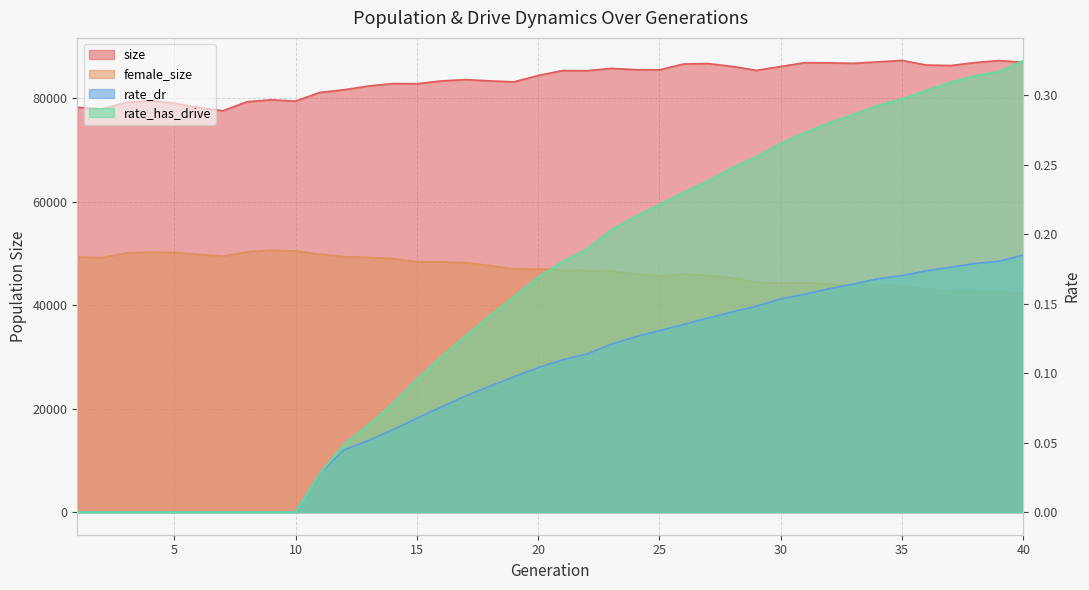

How many lines are shown in the chart?

4